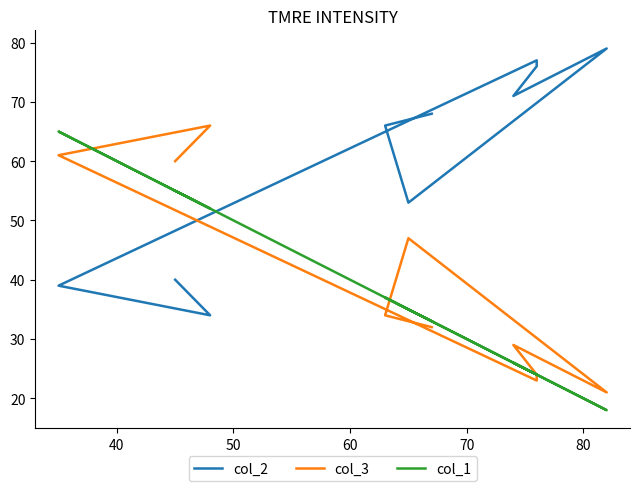

What are all the series names shown in the legend?

col_2, col_3, col_1